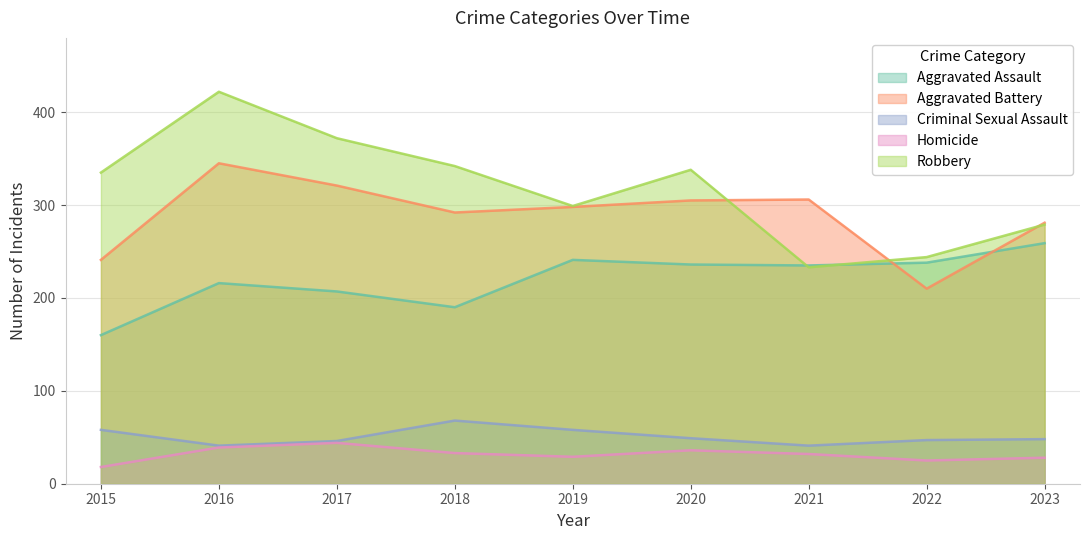

What is the spread (max minus min) of values at 2022?

219